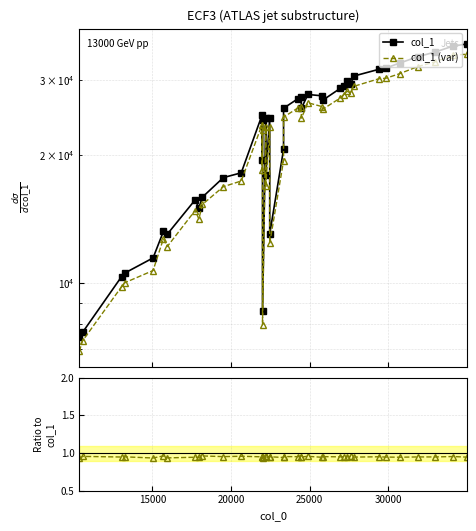

True or false: col_1 (var) has a value of 1.7 at 19.

False